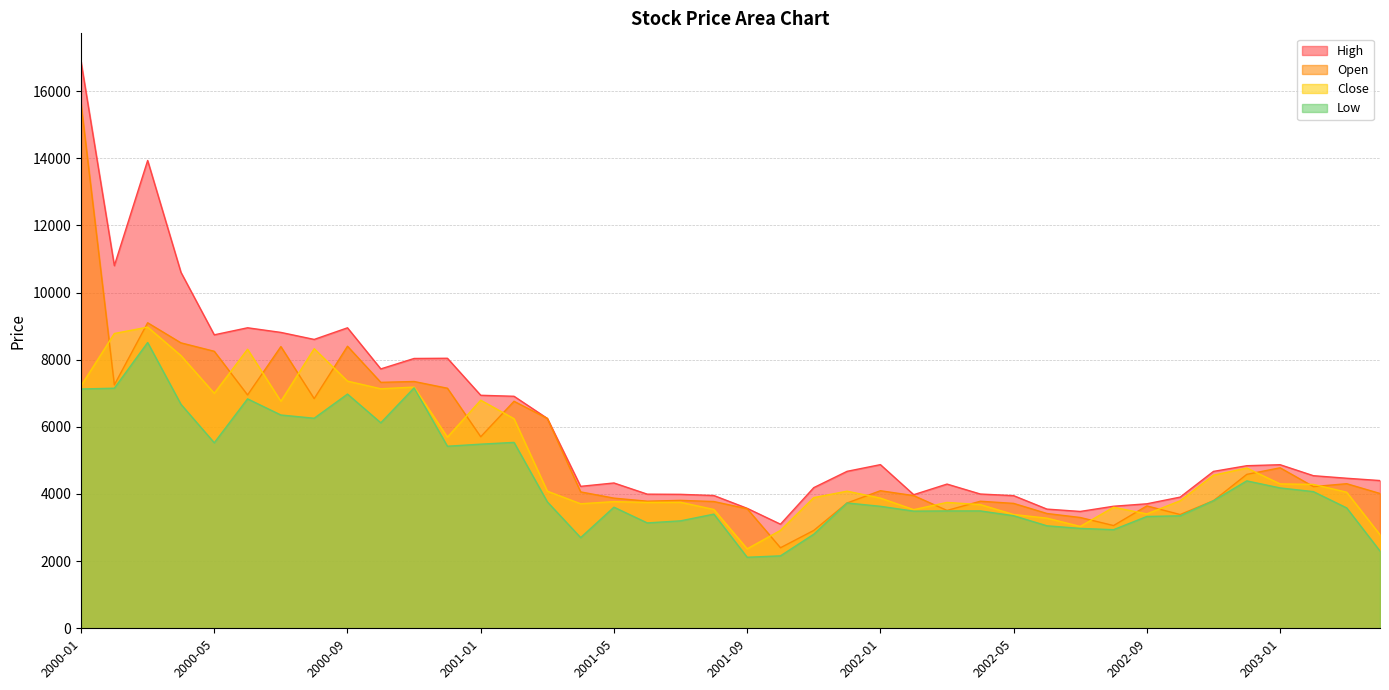

What is the difference between the maximum and minimum values in the High series?

13775.2